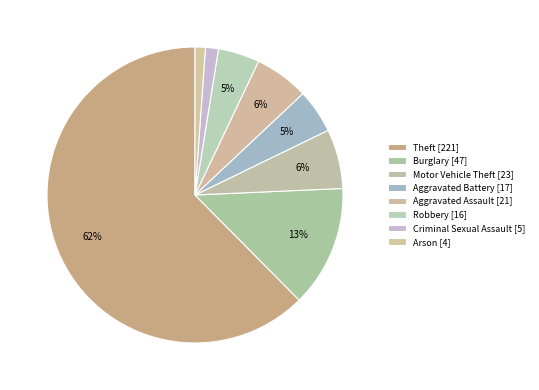

The Criminal Sexual Assault slice represents 1% of the pie. True or false?

True